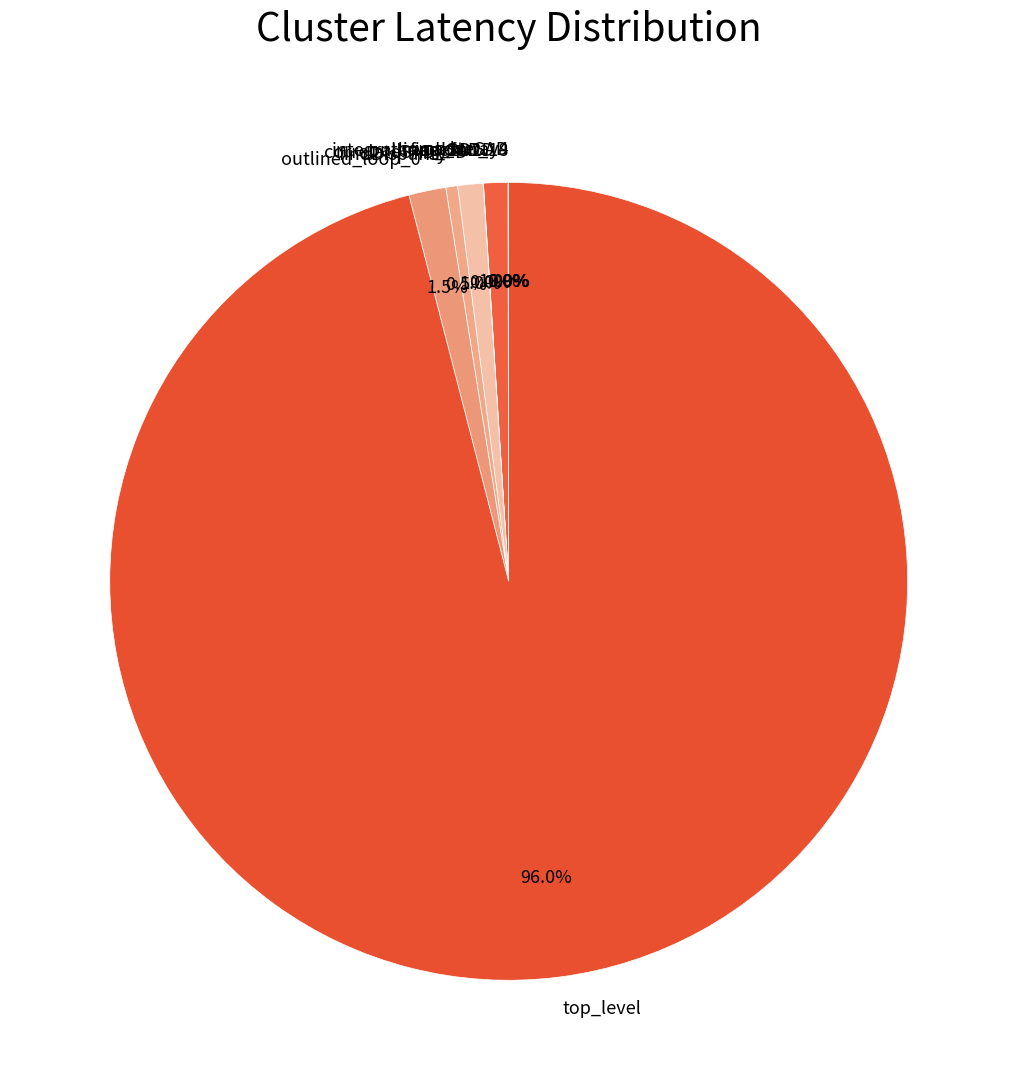

Which slice is the largest?

top_level